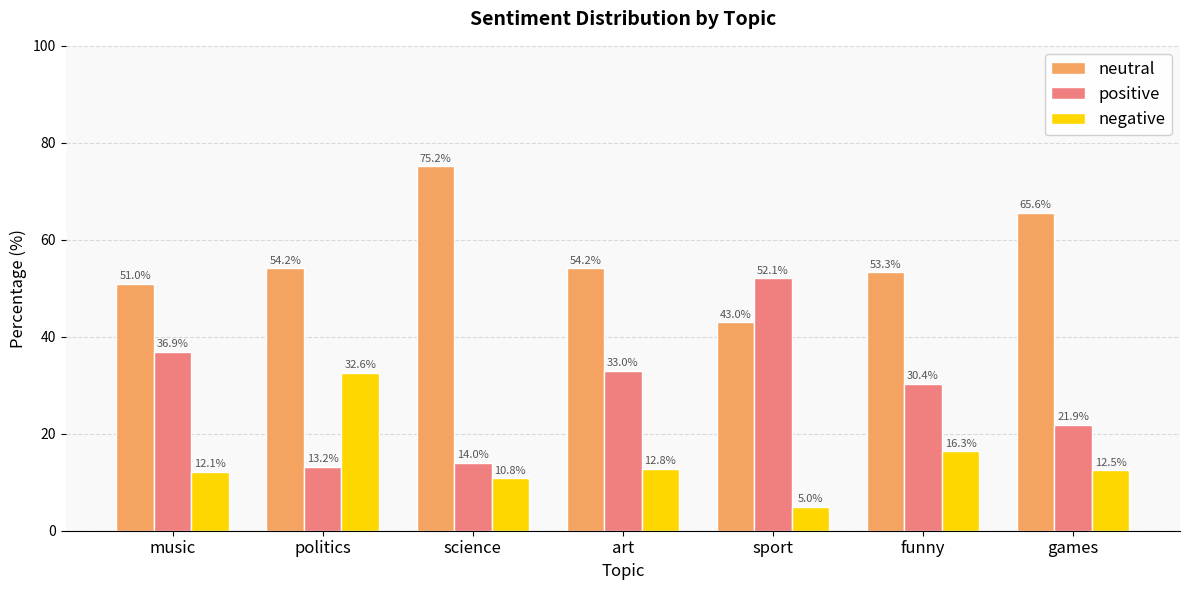

What is the sum of all negative values?

102.1